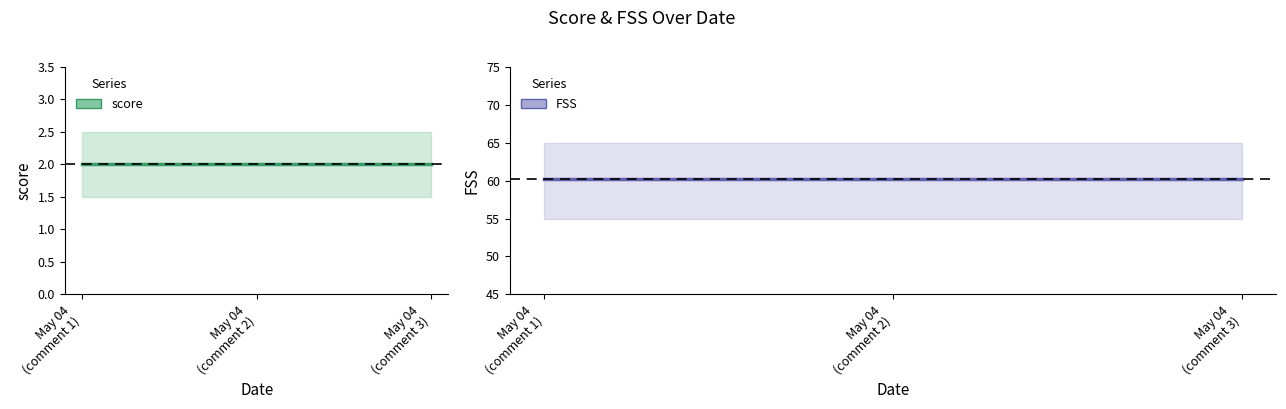

Rank the series at May 04
(comment 2) from highest to lowest value.

FSS, score